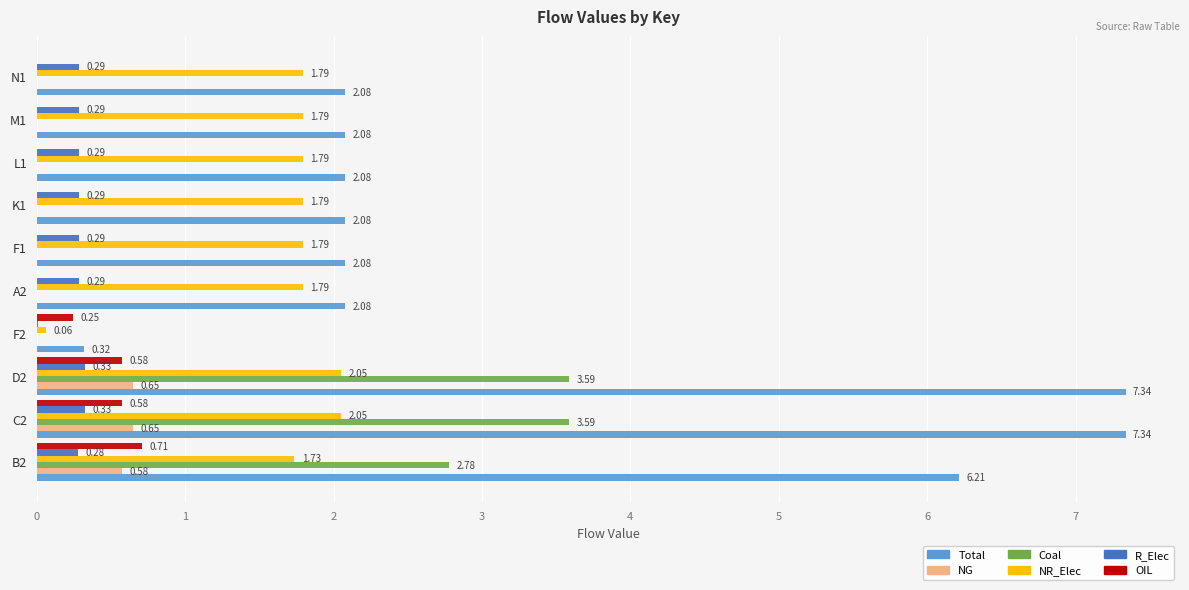

What is the total value across all series at C2?

14.5